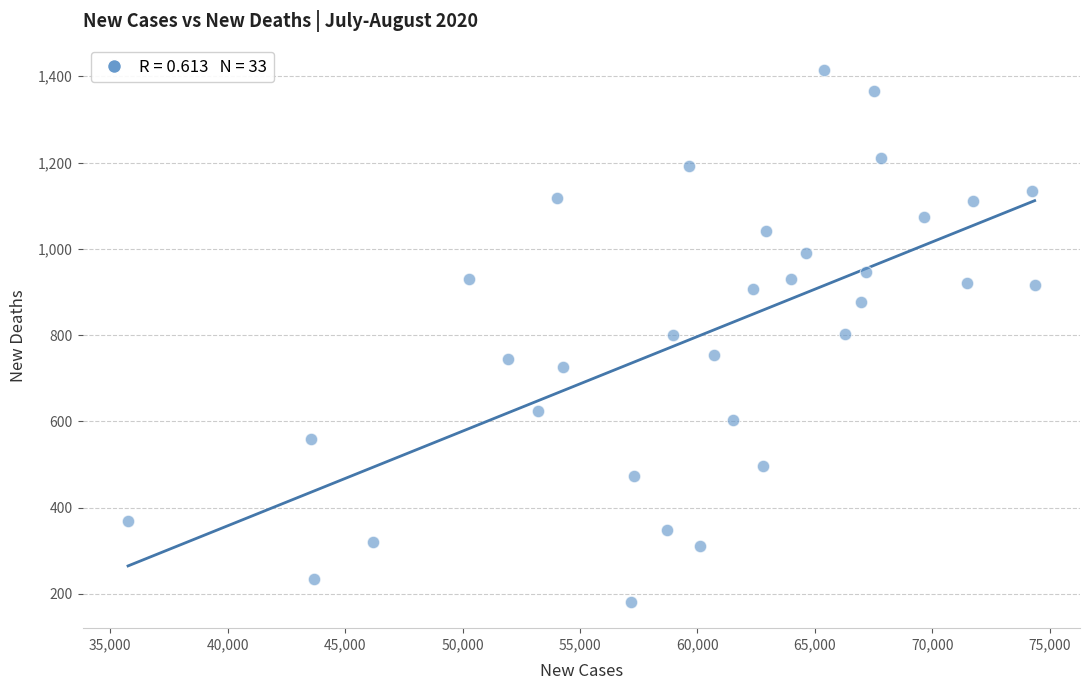

What is the range of Y values (max minus min)?

1232